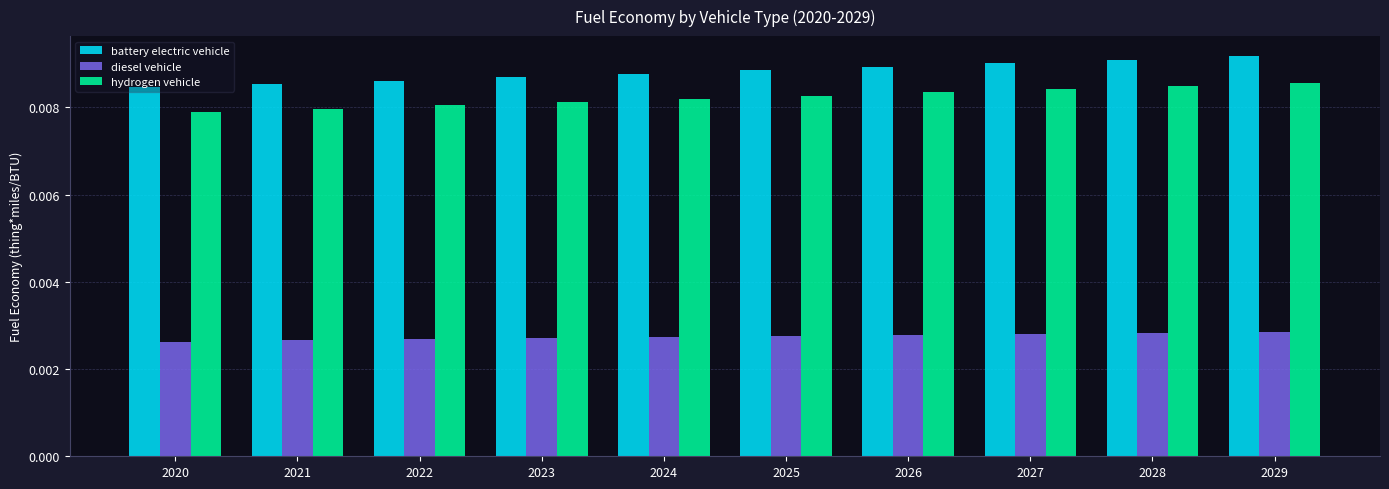

At 2020, list the series in order from largest to smallest.

battery electric vehicle, hydrogen vehicle, diesel vehicle